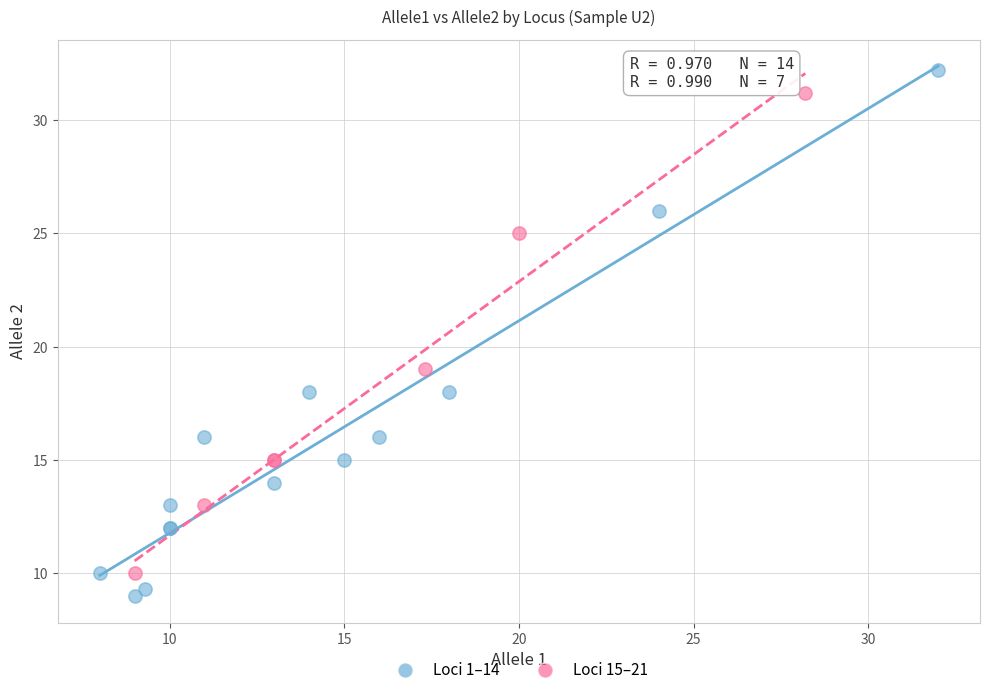

Which series contains the highest Y value?

Loci 1–14